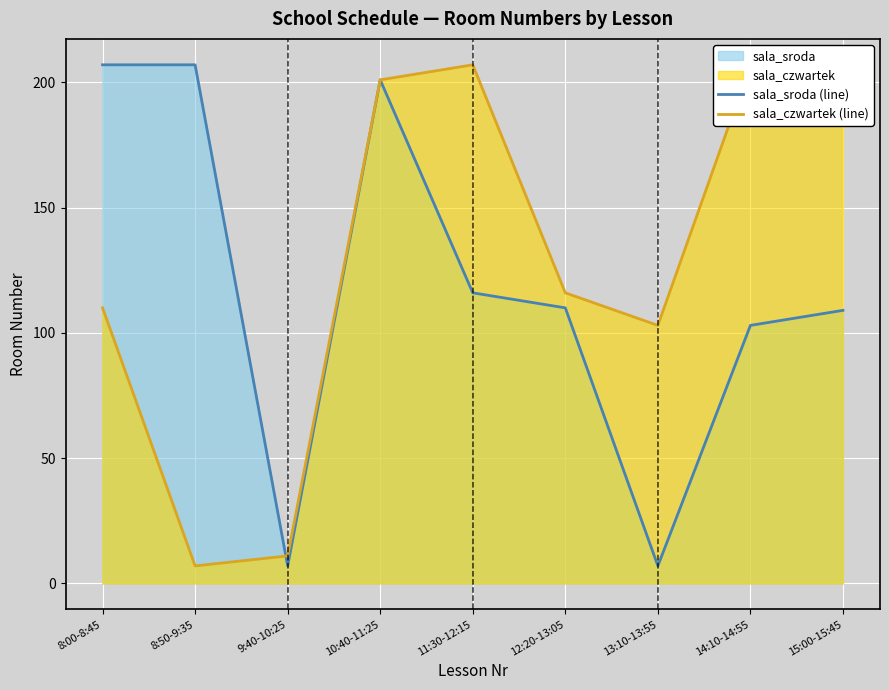

How many data points in sala_sroda (line) are less than 110?

4